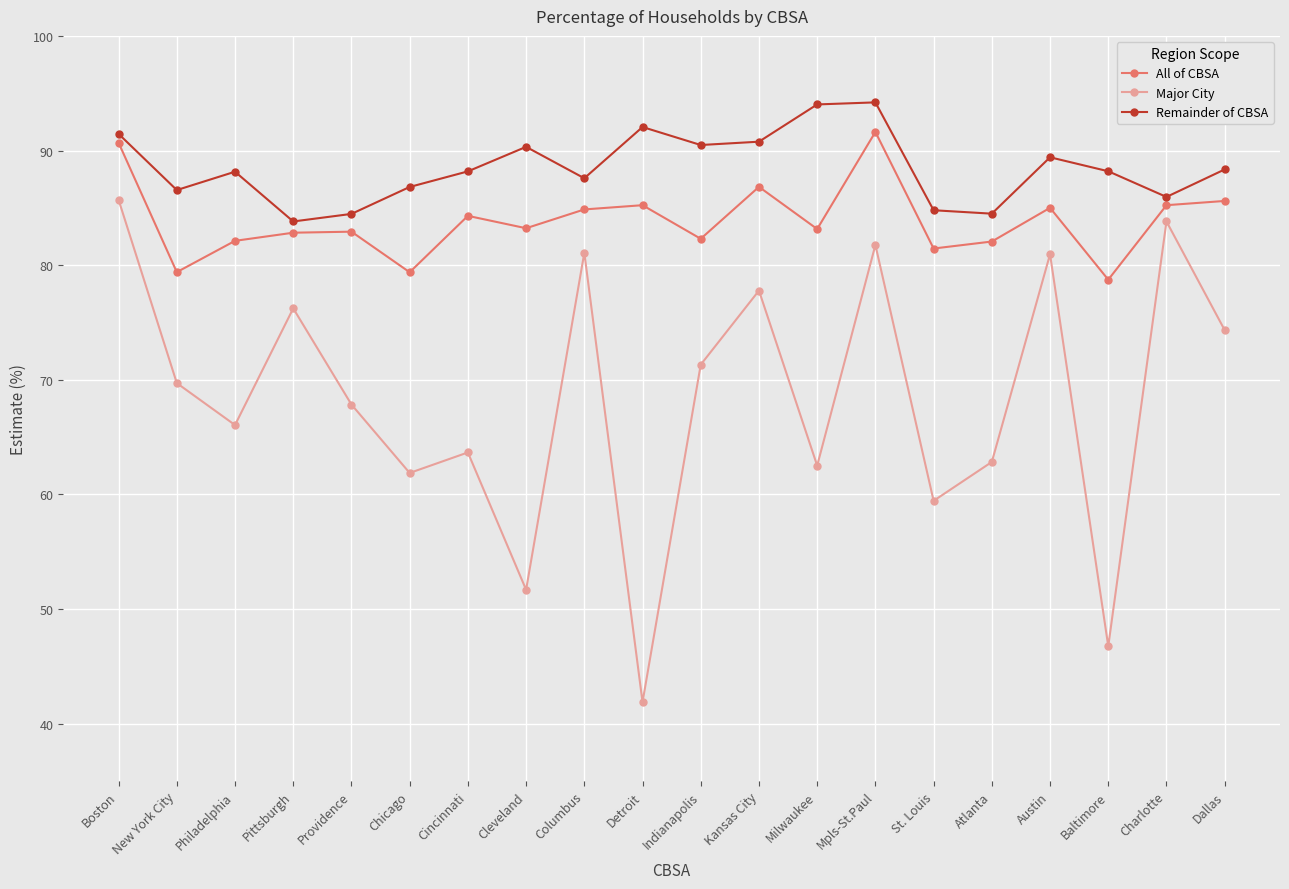

The Remainder of CBSA series shows 37.2 at Kansas City. True or false?

False